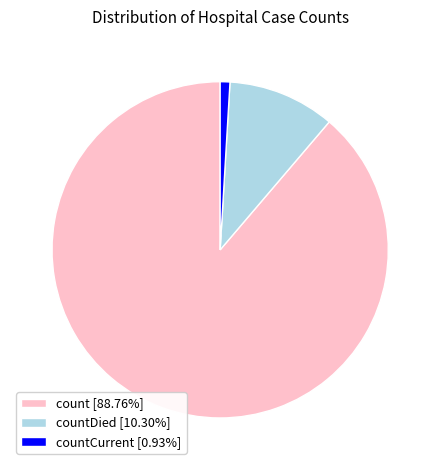

How many segments does this pie chart have?

3